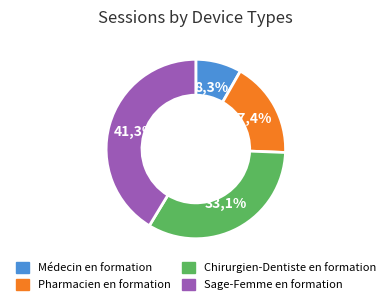

Do Sage-Femme en formation and Chirurgien-Dentiste en formation together represent more than half of the pie?

Yes